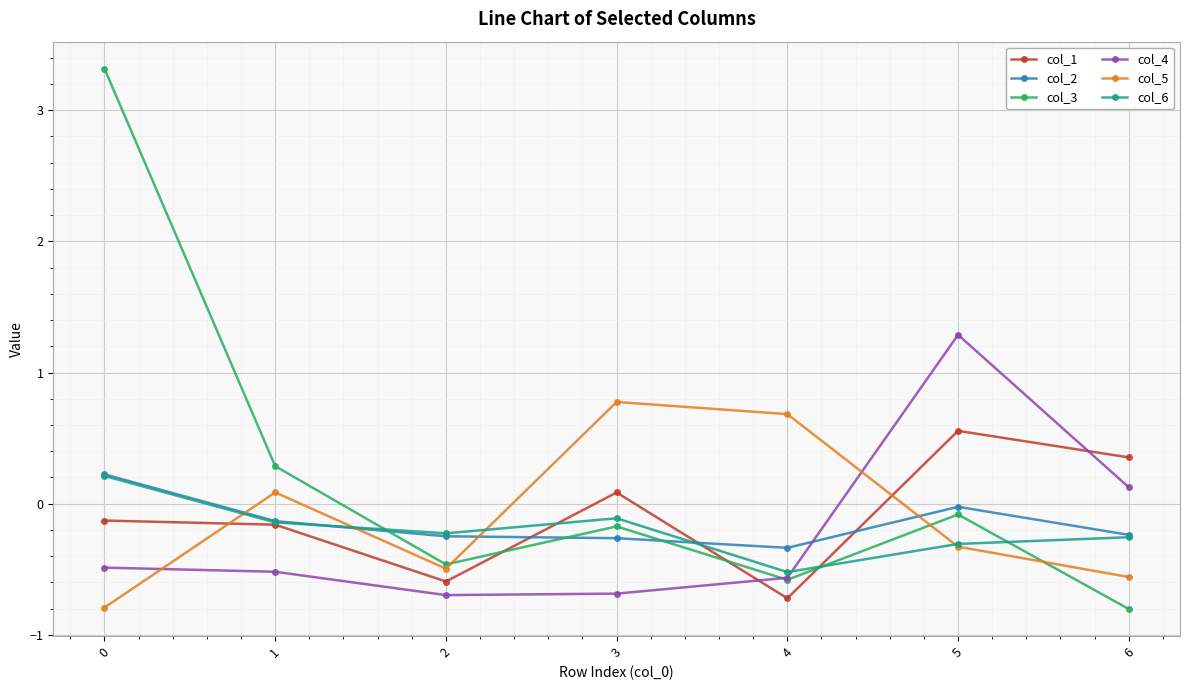

The col_4 series shows -0.5 at 1. True or false?

True